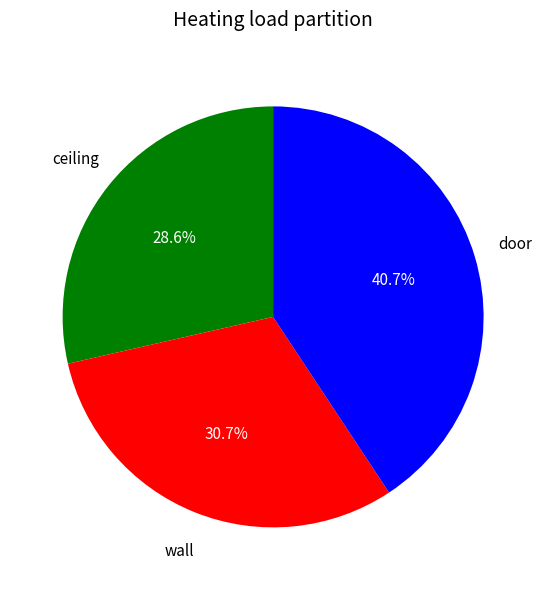

Is there a majority slice in this chart?

No